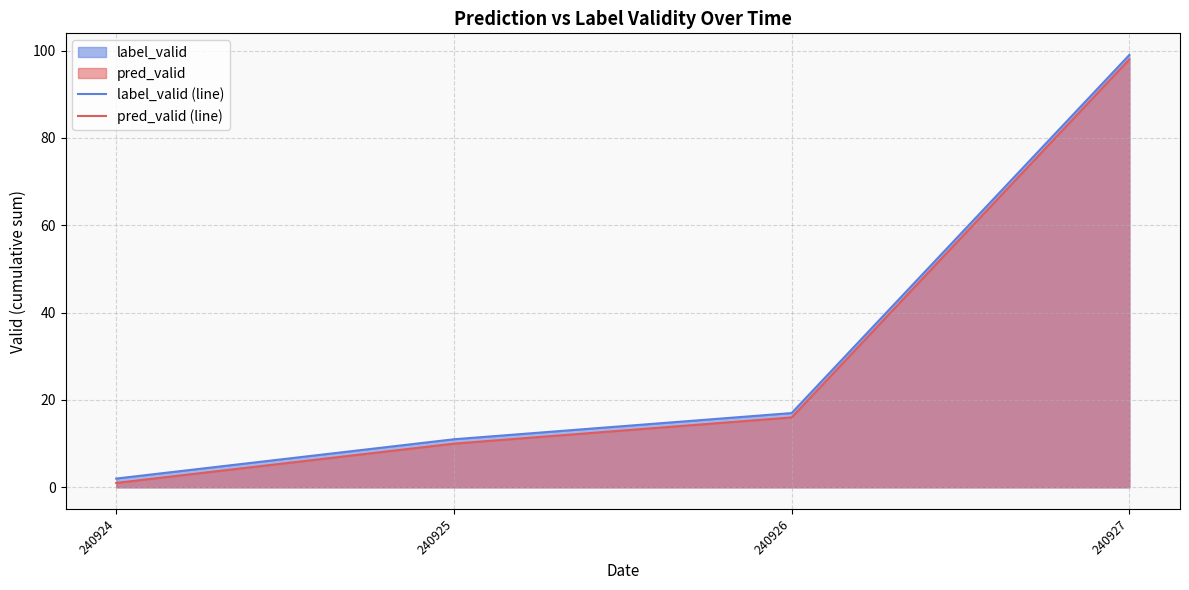

Where does the pred_valid (line) series first go above 16?

240927